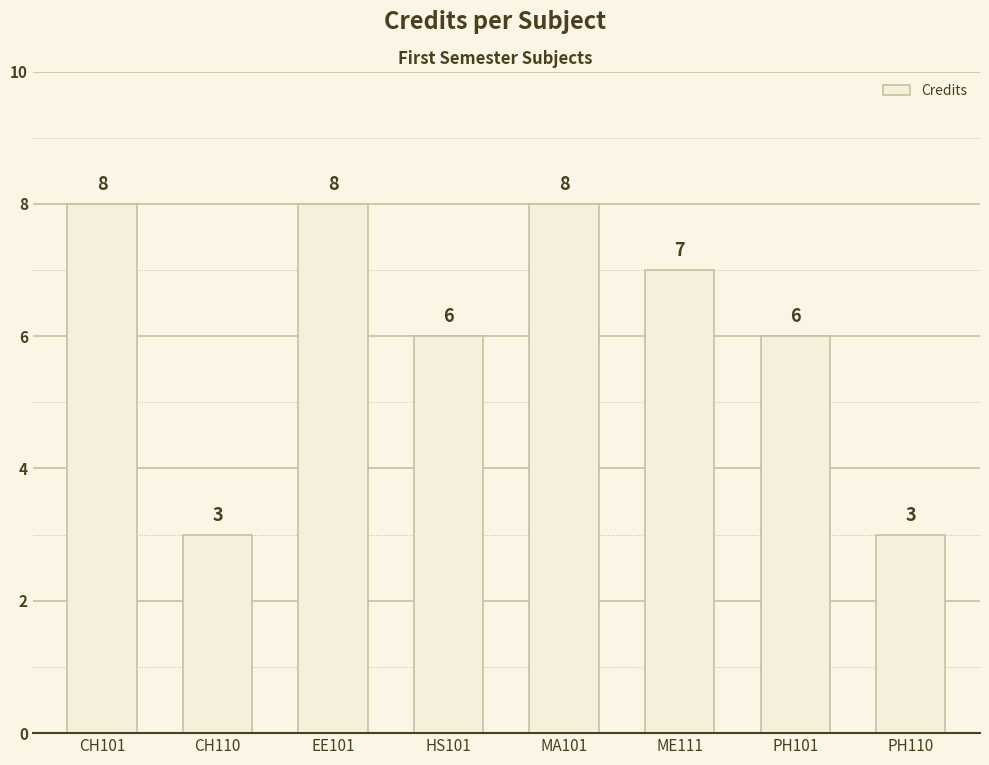

Where does the data first go above 7?

CH101